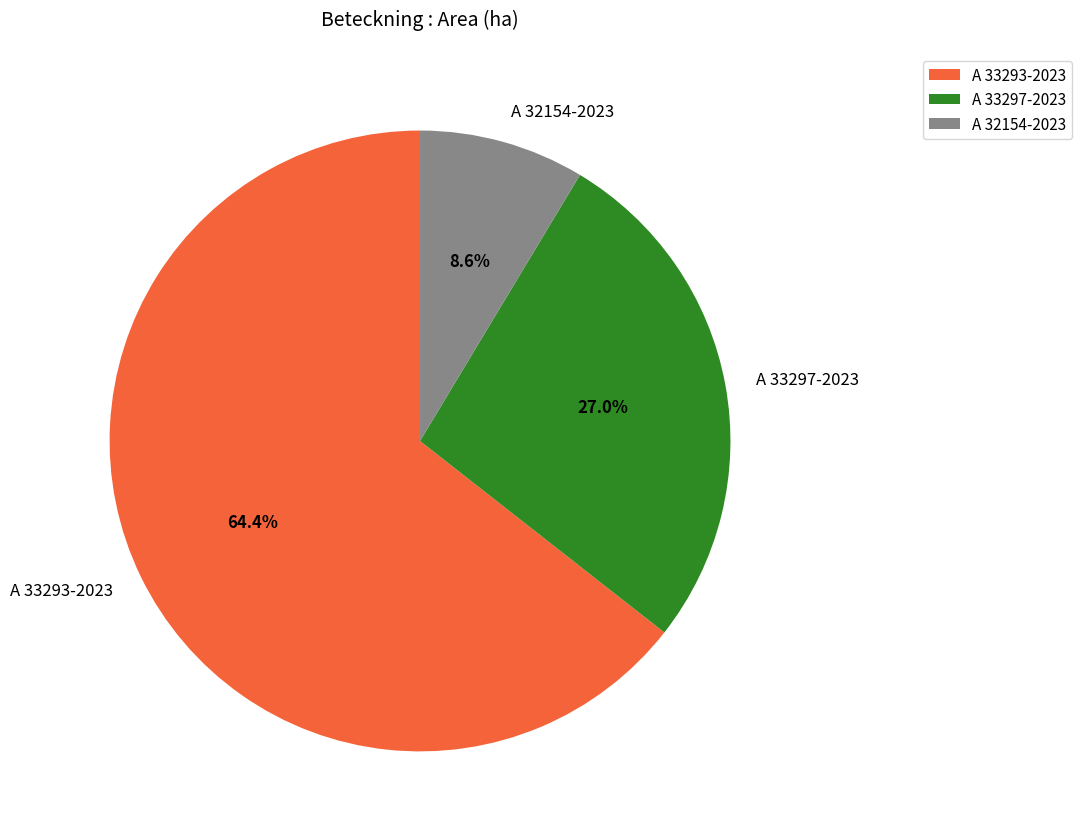

To the nearest percent, what portion does A 33293-2023 represent?

64%